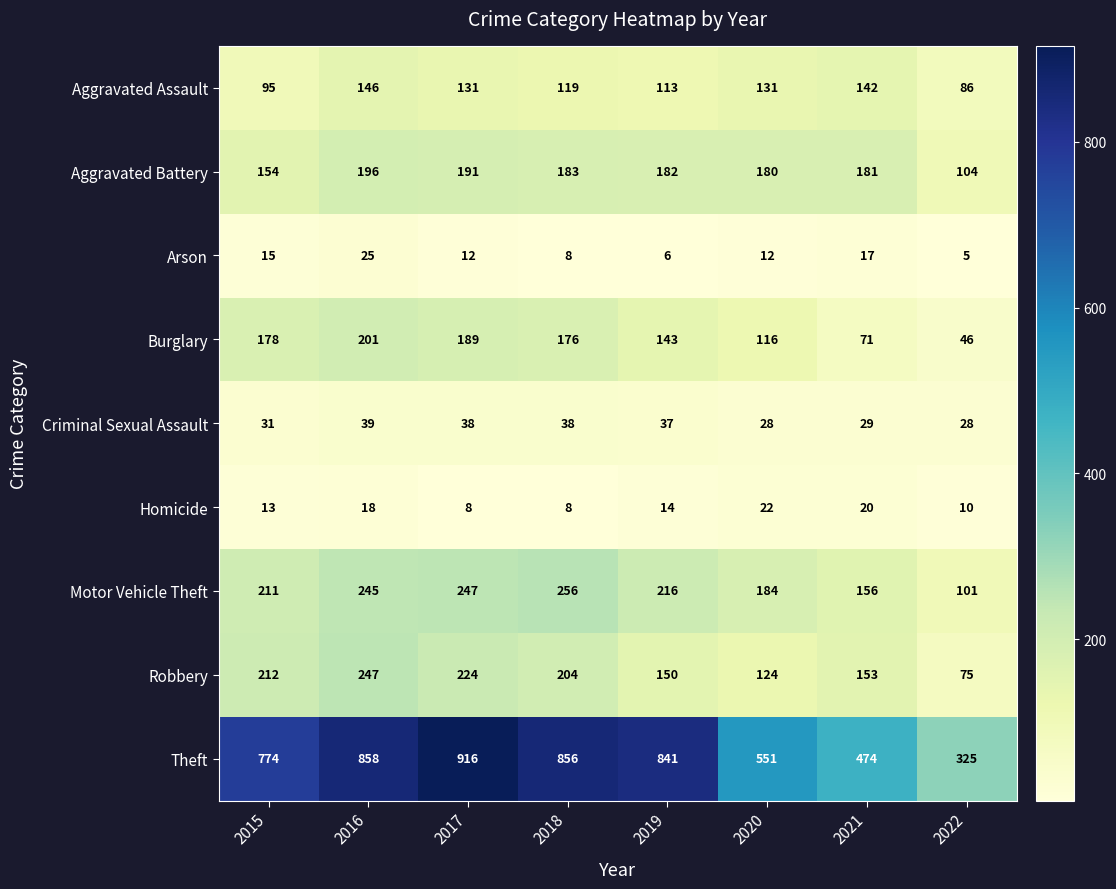

Rank the series by their maximum value, from lowest to highest.

Homicide, Arson, Criminal Sexual Assault, Aggravated Assault, Aggravated Battery, Burglary, Robbery, Motor Vehicle Theft, Theft